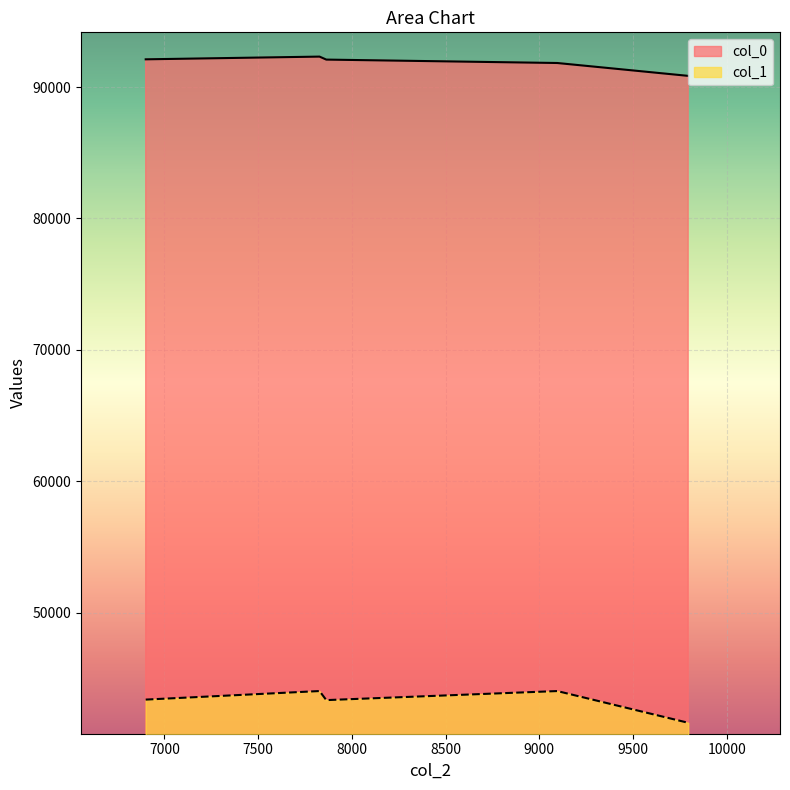

Does the chart display data point markers on the line(s)?

No